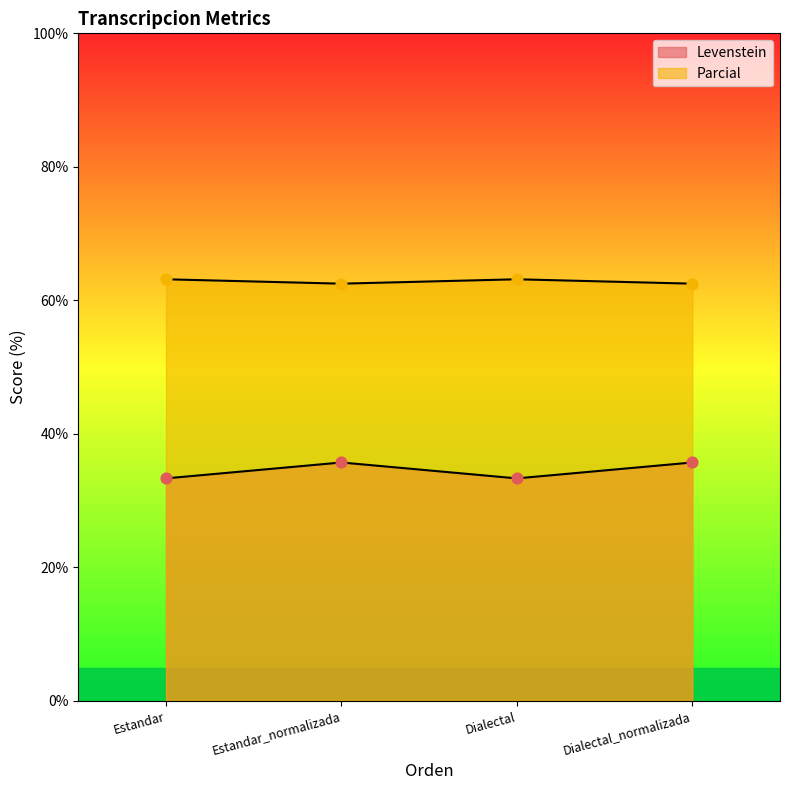

What are all the series names shown in the legend?

Levenstein, Parcial